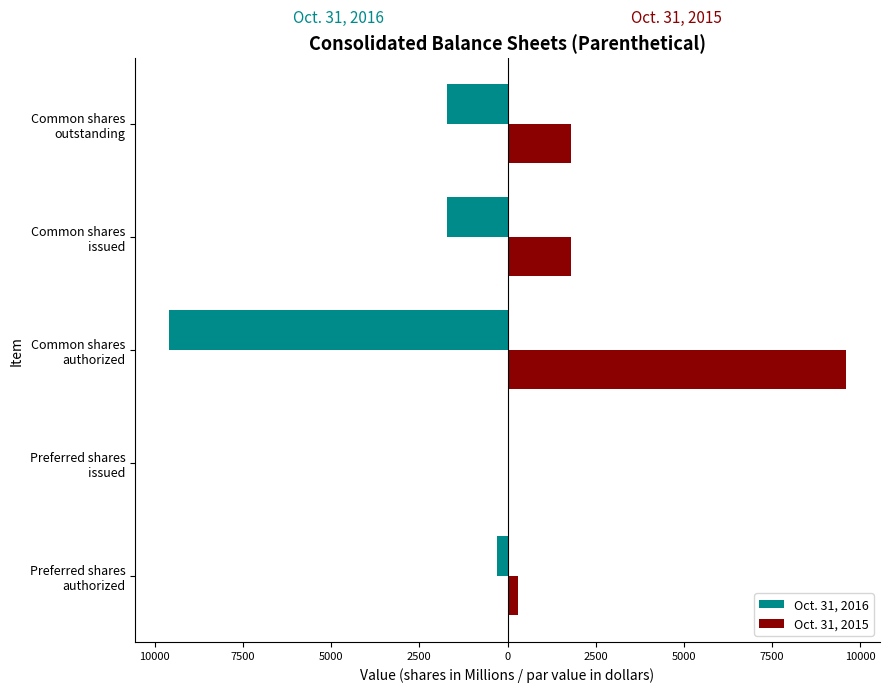

What is the average value of the Oct. 31, 2015 series?

2702